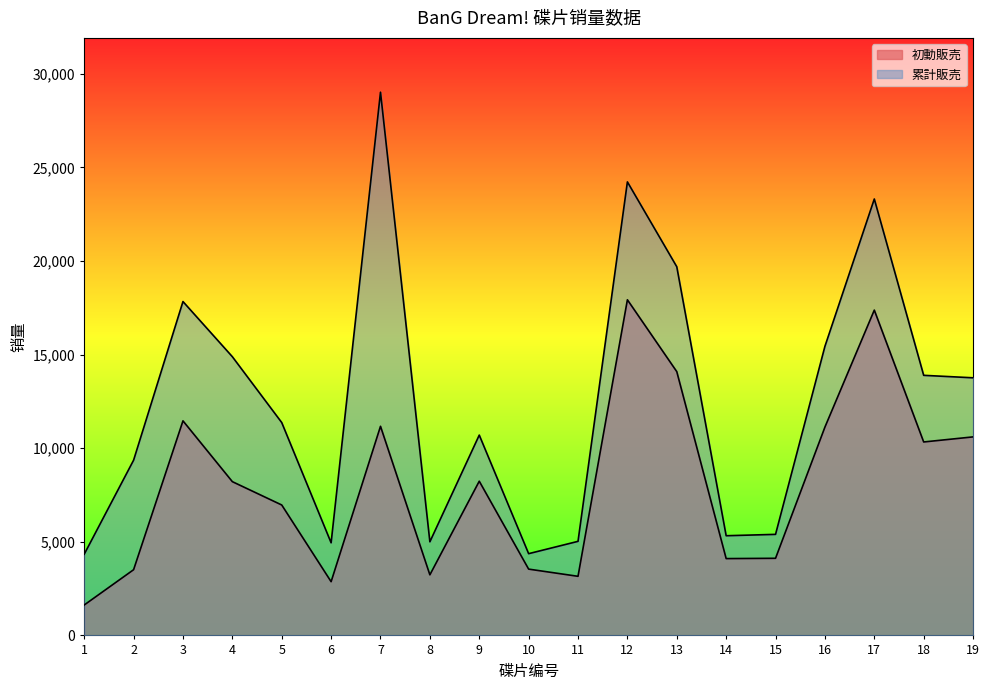

How many values in the 初動販売 series exceed 8212?

9